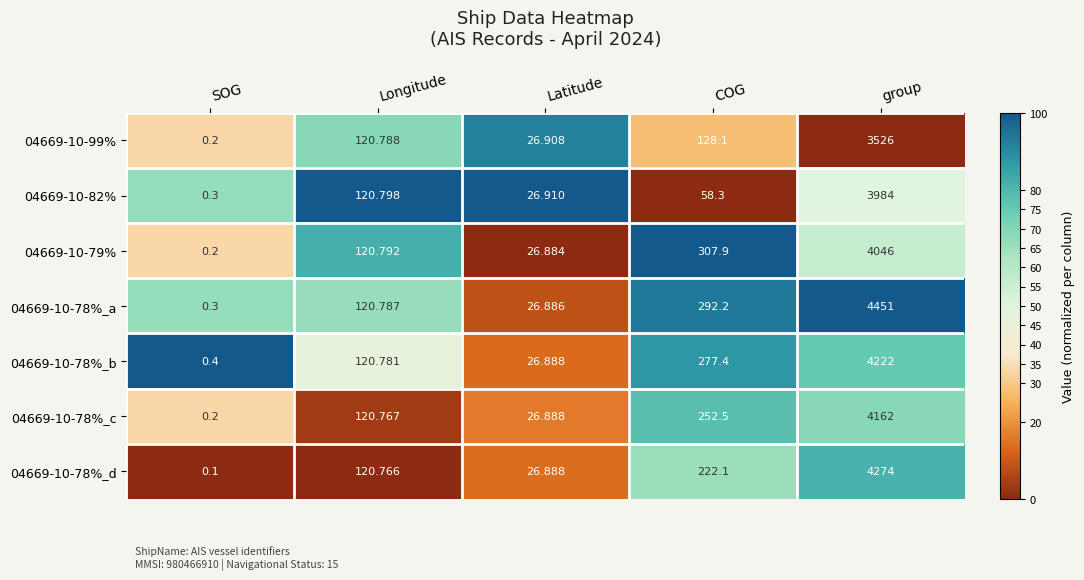

At how many categories does at least one series exceed 97?

3